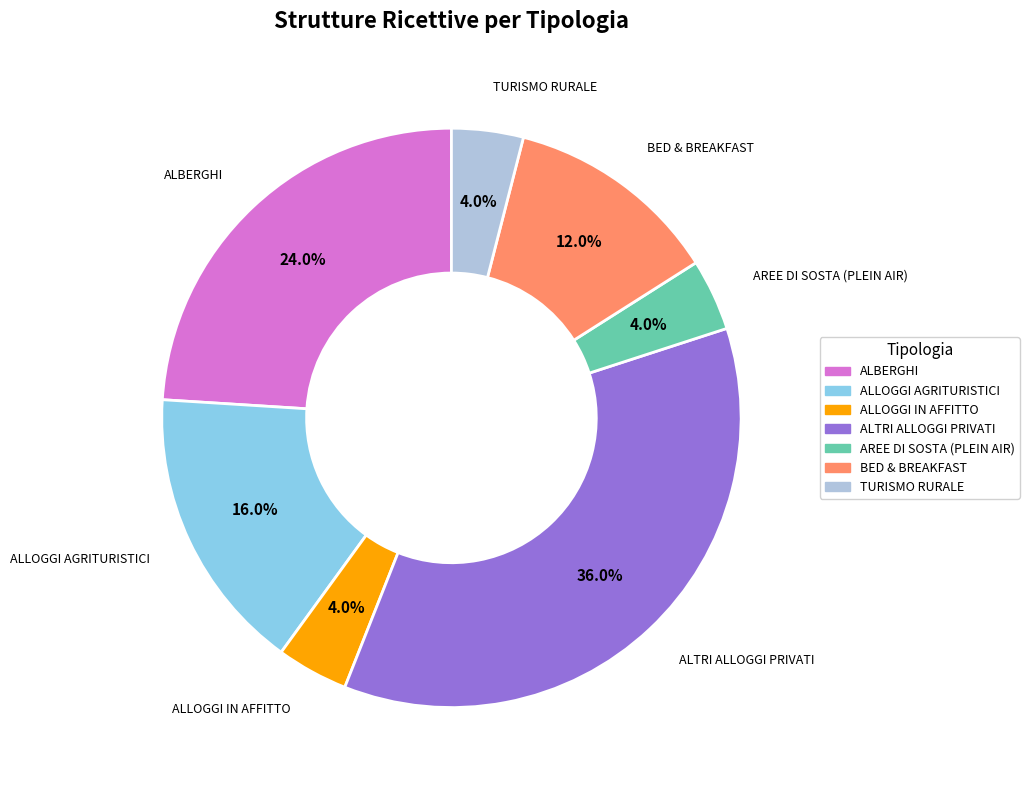

What is the largest slice in the pie chart?

ALTRI ALLOGGI PRIVATI